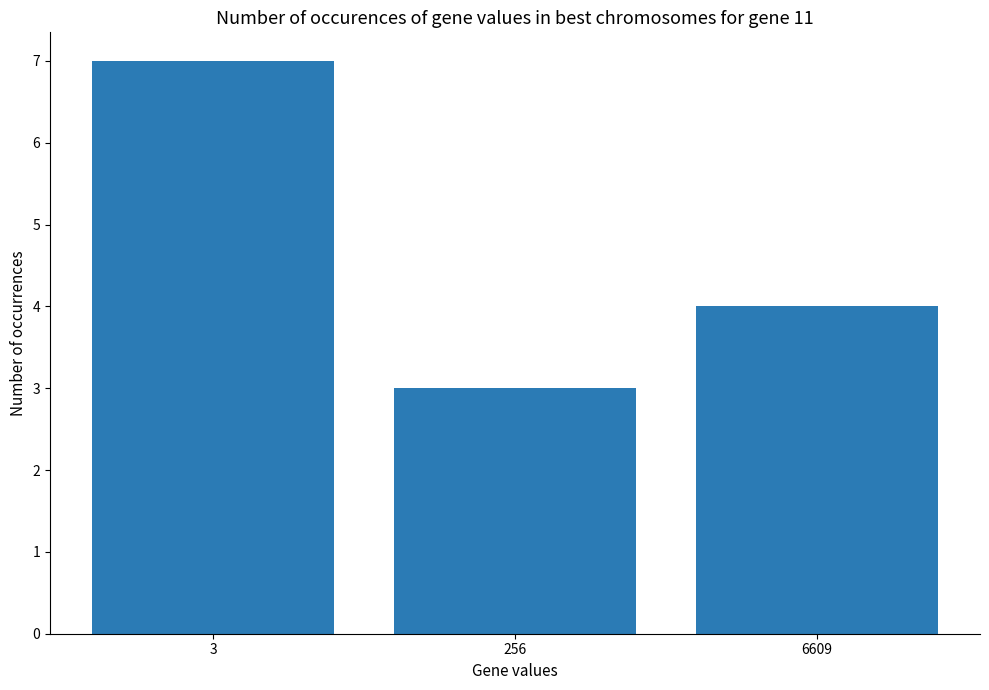

What is the difference between the values at 6609 and 3?

3